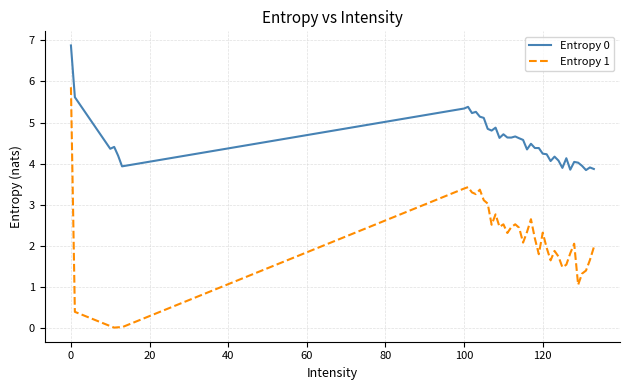

Which series has the largest range (max minus min)?

Entropy 1